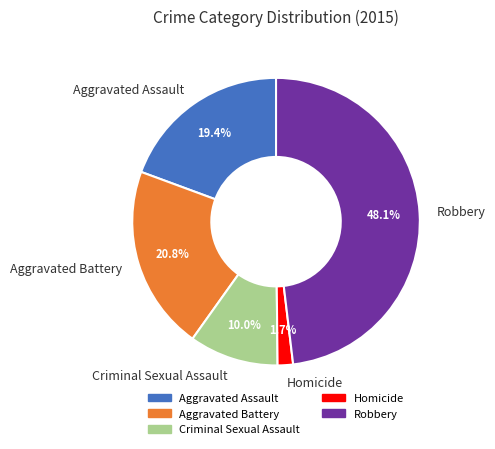

Do Homicide and Criminal Sexual Assault together represent more than half of the pie?

No